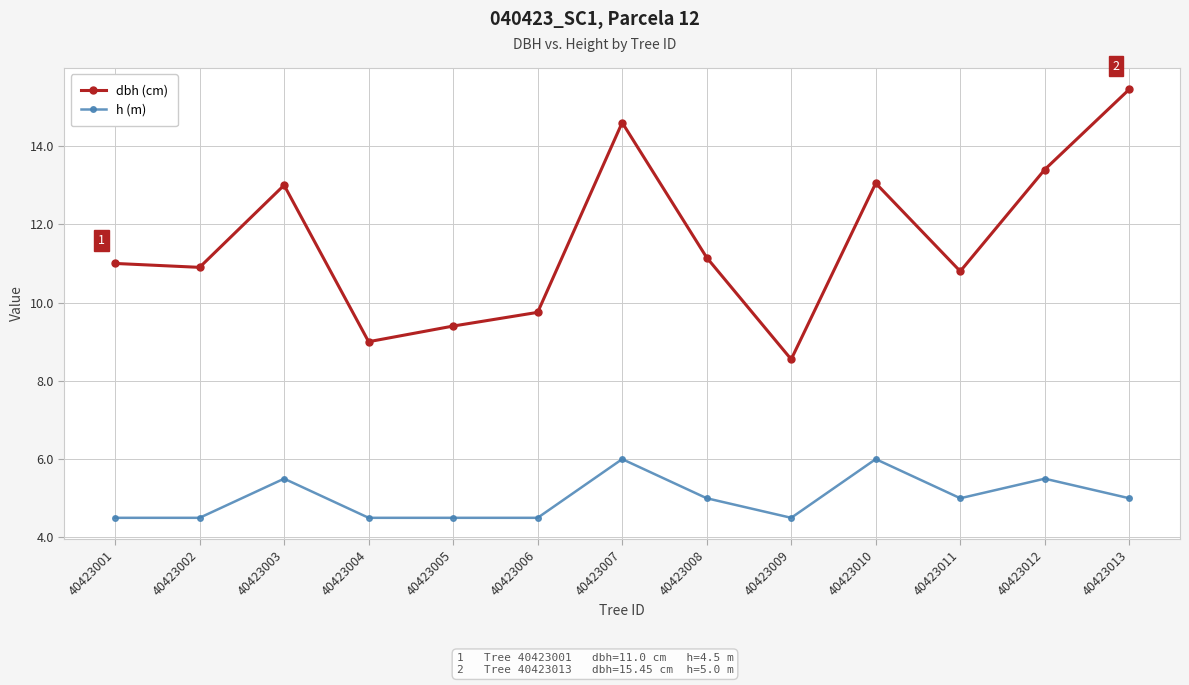

True or false: h (m) and dbh (cm) cross at least once.

False